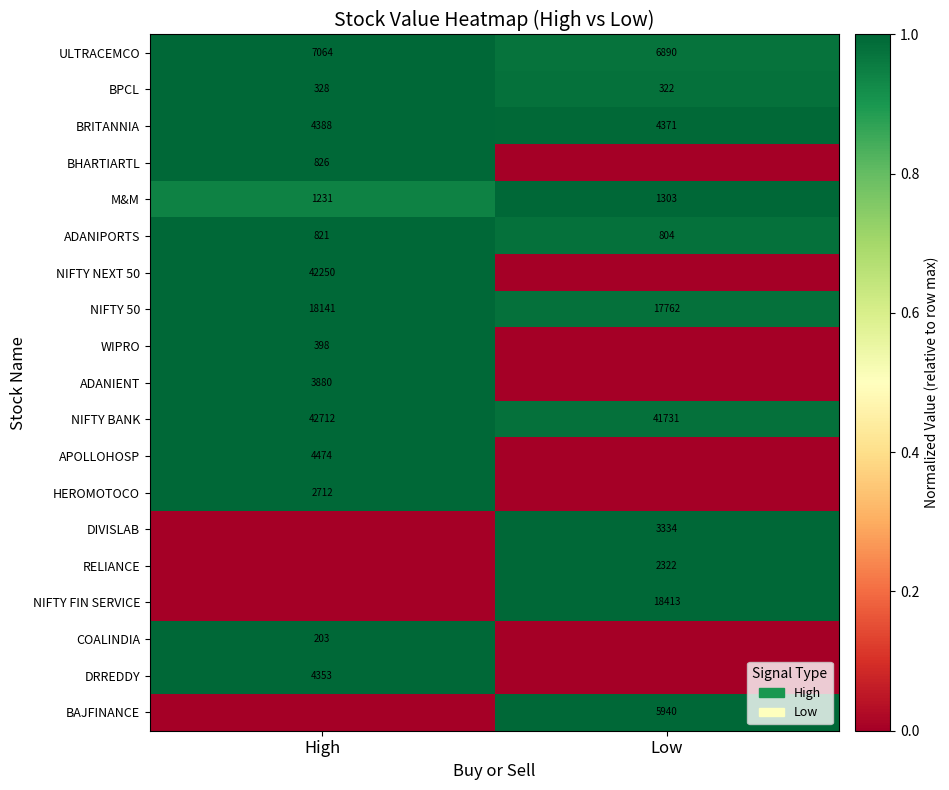

At which label does BRITANNIA reach its peak?

High